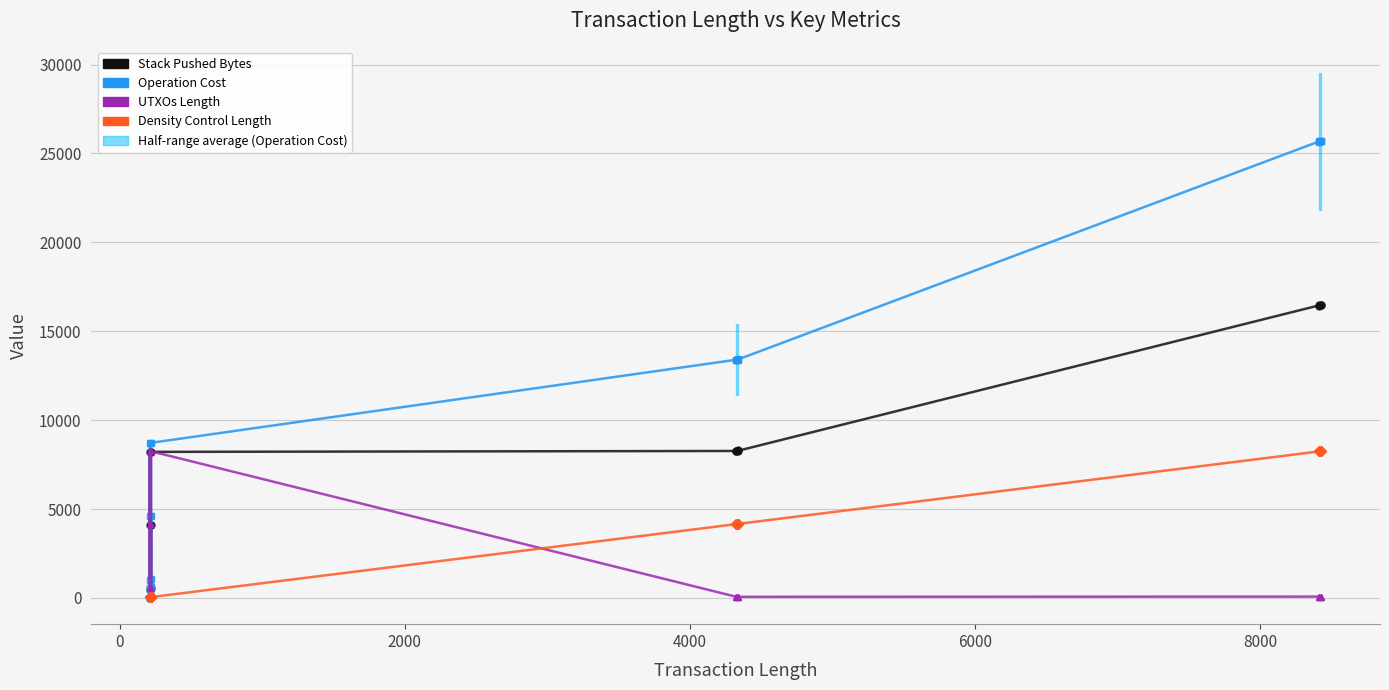

How many lines are shown in the chart?

4